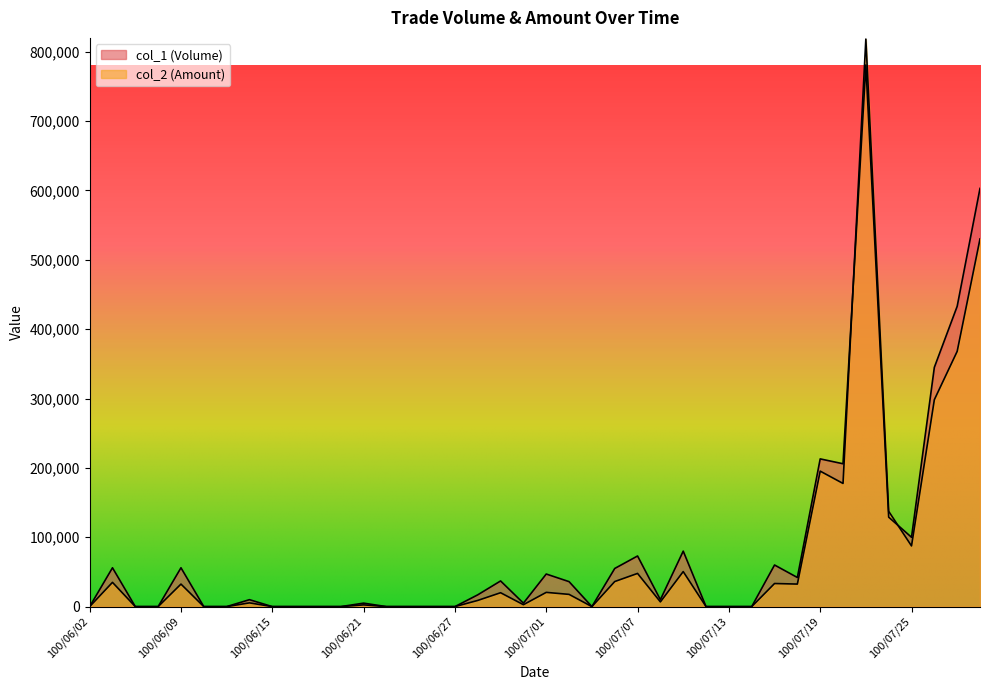

Reading right to left, extract all data points from this chart.

col_1 (Volume): 100/07/28=603000	100/07/27=433000	100/07/26=345000	100/07/25=100000	100/07/22=129000	100/07/21=781000	100/07/20=206000	100/07/19=213000	100/07/18=42000	100/07/15=60000	100/07/14=0	100/07/13=0	100/07/12=0	100/07/11=80000	100/07/08=10000	100/07/07=73000	100/07/06=55000	100/07/05=0	100/07/04=36000	100/07/01=47000	100/06/30=5000	100/06/29=37000	100/06/28=17000	100/06/27=0	100/06/24=0	100/06/23=0	100/06/22=0	100/06/21=5000	100/06/20=0	100/06/17=0	100/06/16=0	100/06/15=0	100/06/14=10000	100/06/13=0	100/06/10=0	100/06/09=56000	100/06/08=0	100/06/07=0	100/06/03=56000	100/06/02=0
col_2 (Amount): 100/07/28=530140	100/07/27=368040	100/07/26=298350	100/07/25=87500	100/07/22=137440	100/07/21=818340	100/07/20=177600	100/07/19=195360	100/07/18=32500	100/07/15=33300	100/07/14=0	100/07/13=0	100/07/12=0	100/07/11=50500	100/07/08=6800	100/07/07=47870	100/07/06=36150	100/07/05=0	100/07/04=17640	100/07/01=20540	100/06/30=2750	100/06/29=20030	100/06/28=8910	100/06/27=0	100/06/24=0	100/06/23=0	100/06/22=0	100/06/21=2500	100/06/20=0	100/06/17=0	100/06/16=0	100/06/15=0	100/06/14=5400	100/06/13=0	100/06/10=0	100/06/09=32480	100/06/08=0	100/06/07=0	100/06/03=34980	100/06/02=0